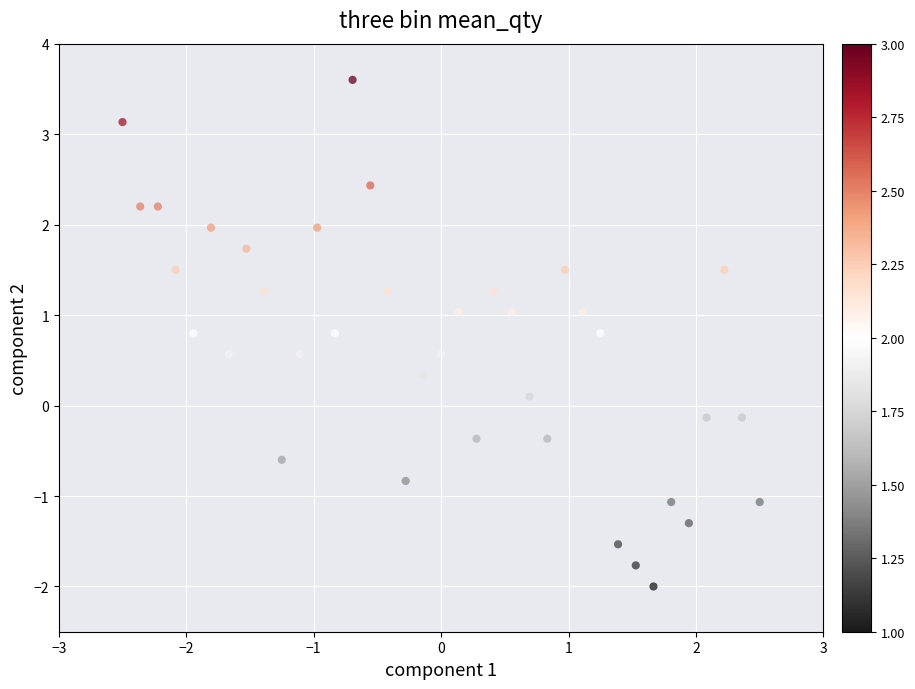

What is the range of Y values (max minus min)?

5.6